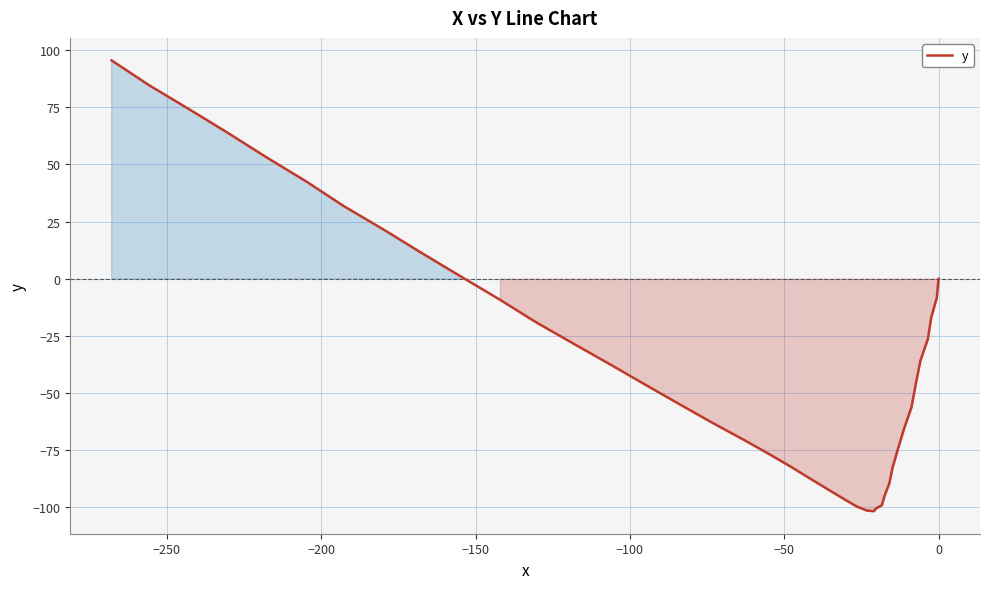

How many negative values are there?

29